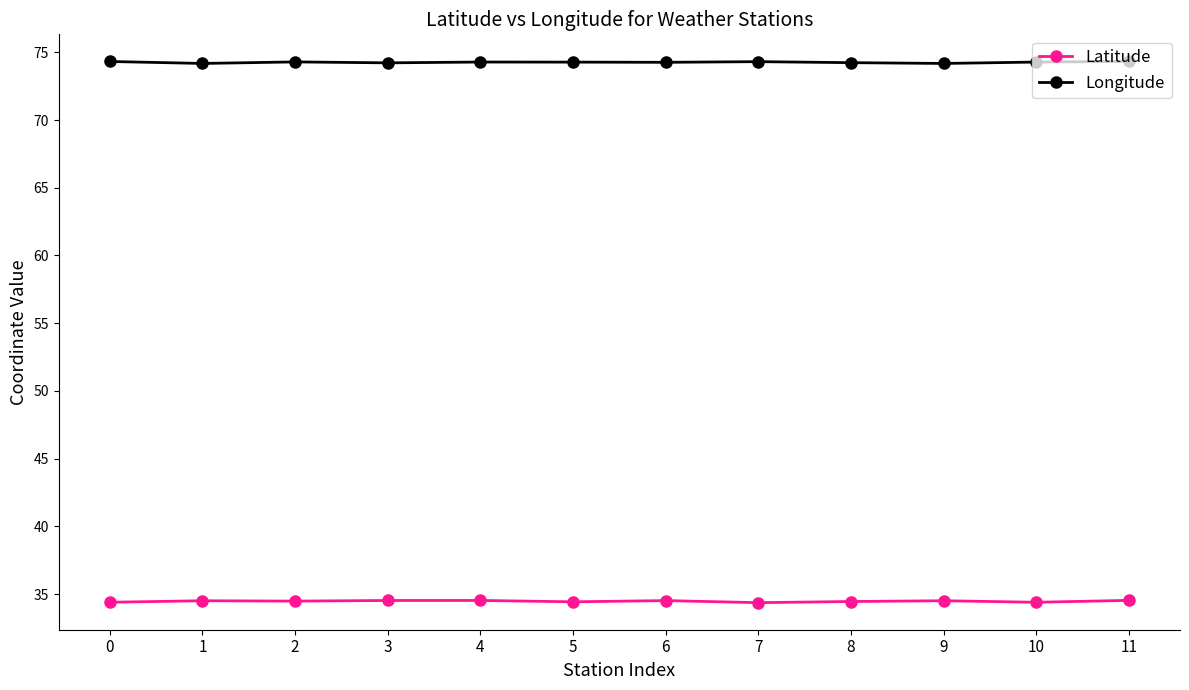

Rank the series at 7 from highest to lowest value.

Longitude, Latitude